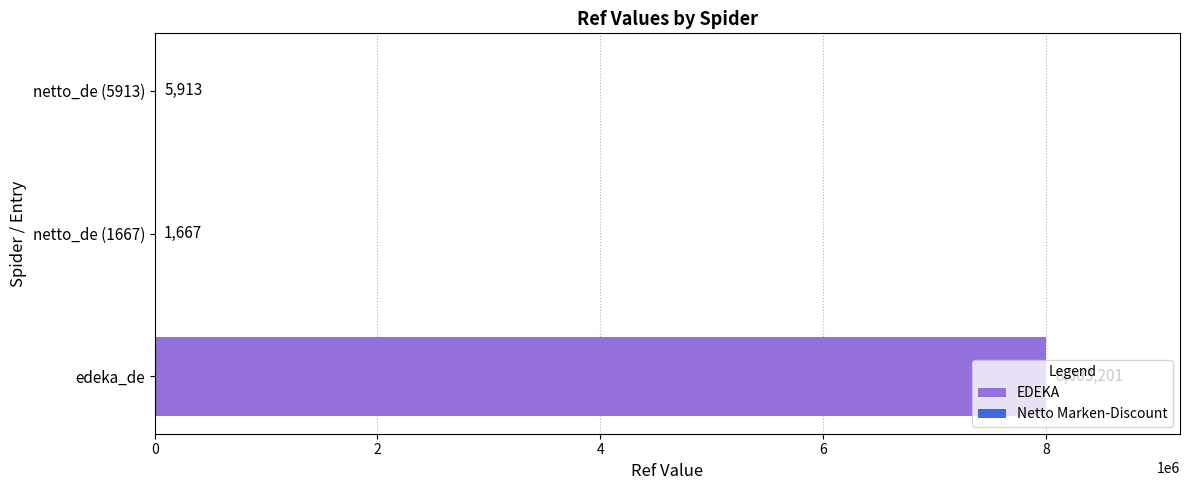

The value at netto_de (1667) is 1667. True or false?

True